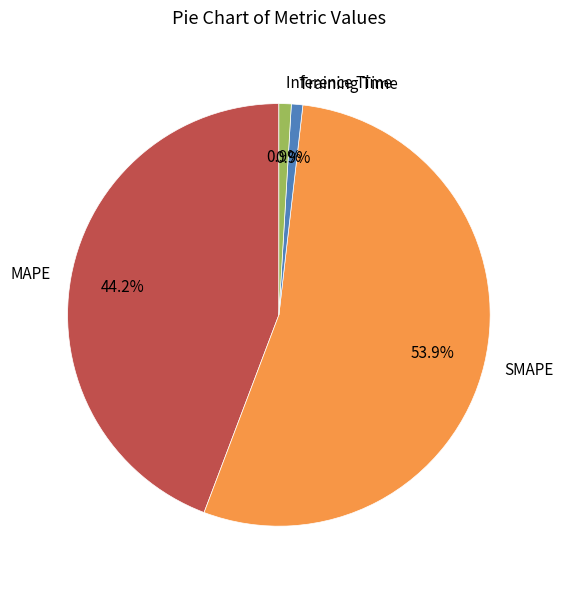

Is SMAPE the majority of the pie?

Yes